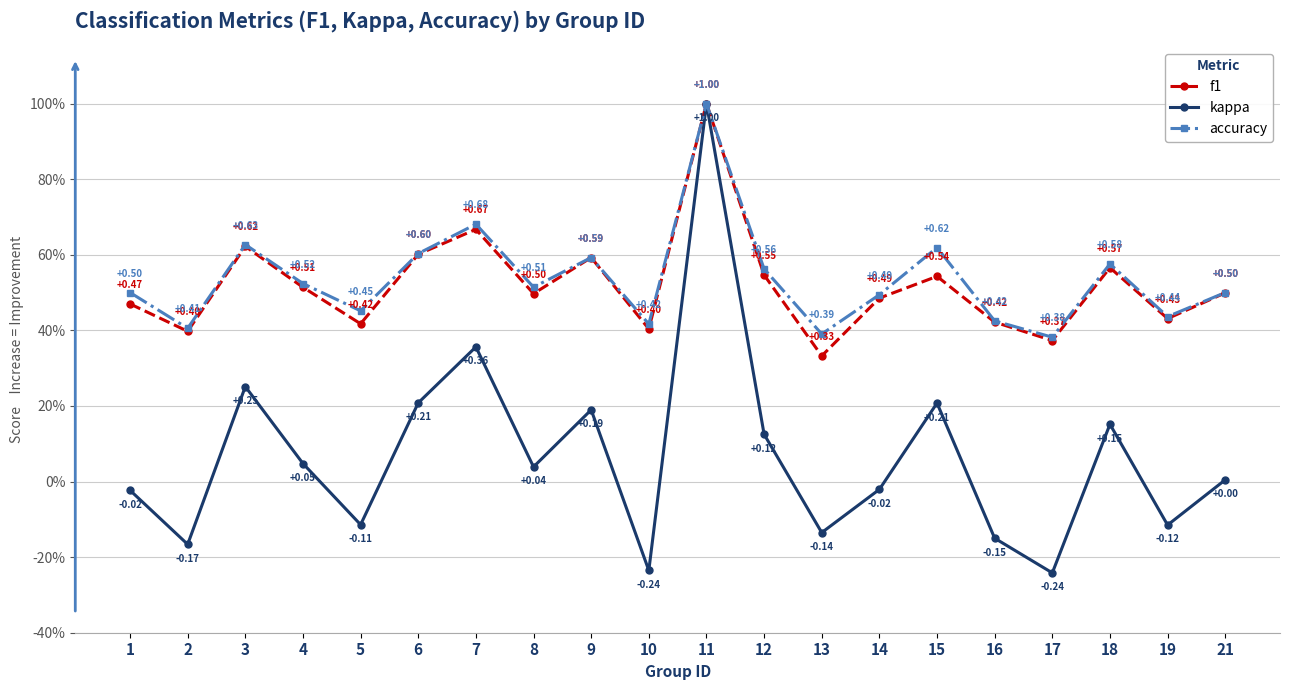

What is the value of the kappa point at the 18th from the left?

0.2